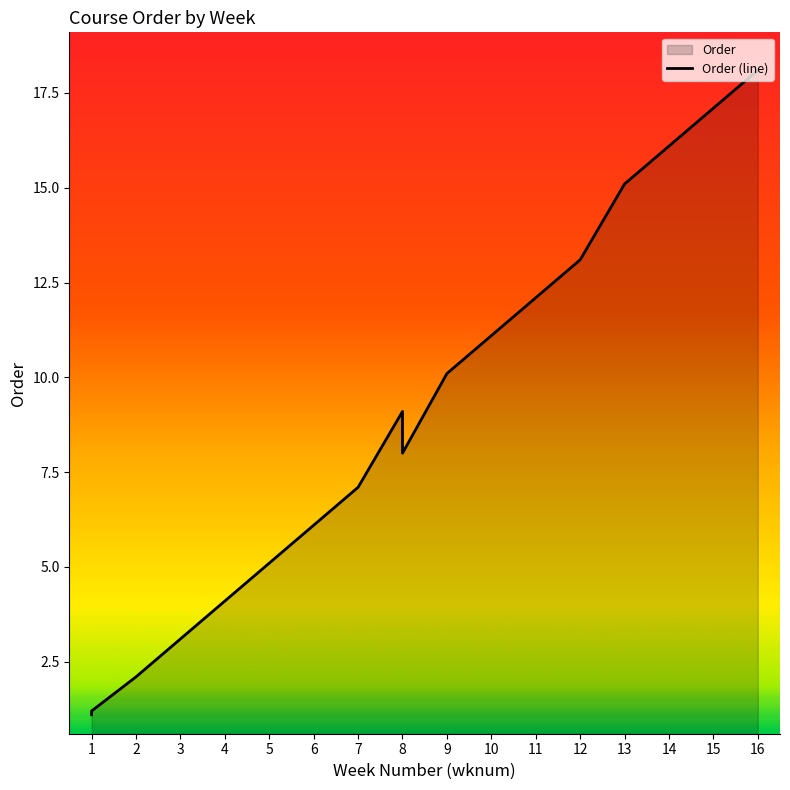

Rank the categories by value from lowest to highest.

1, 1, 2, 3, 4, 5, 6, 7, 8, 8, 9, 10, 11, 12, 13, 14, 15, 16